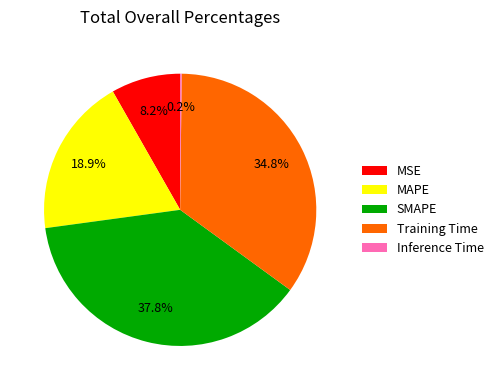

Which has a higher value, MAPE or SMAPE?

SMAPE